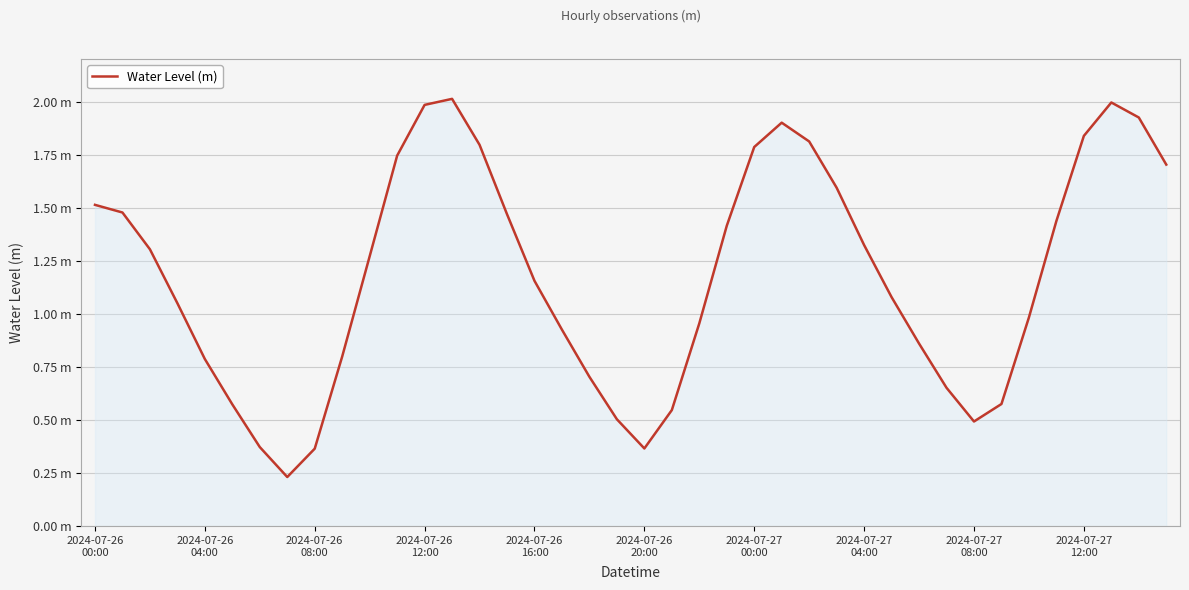

Is this an area chart (filled region under the line)?

Yes